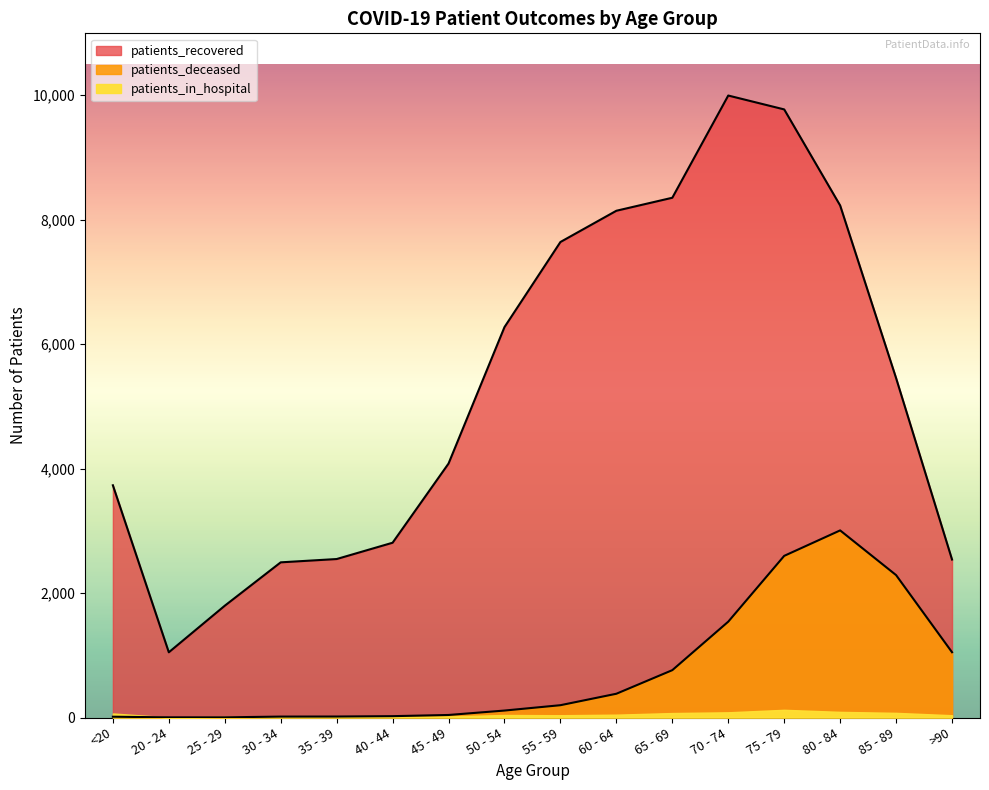

At which category is the sum across all series the highest?

75 - 79